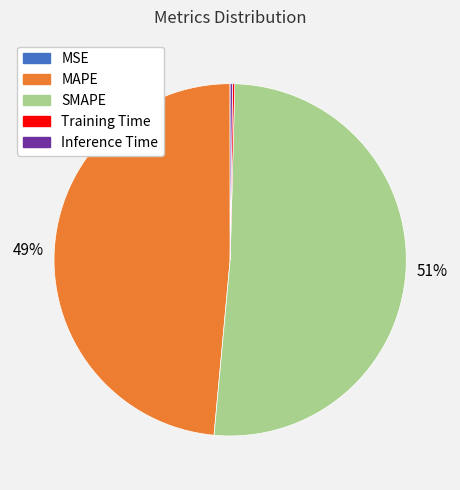

To the nearest percent, what is the average slice percentage?

20%